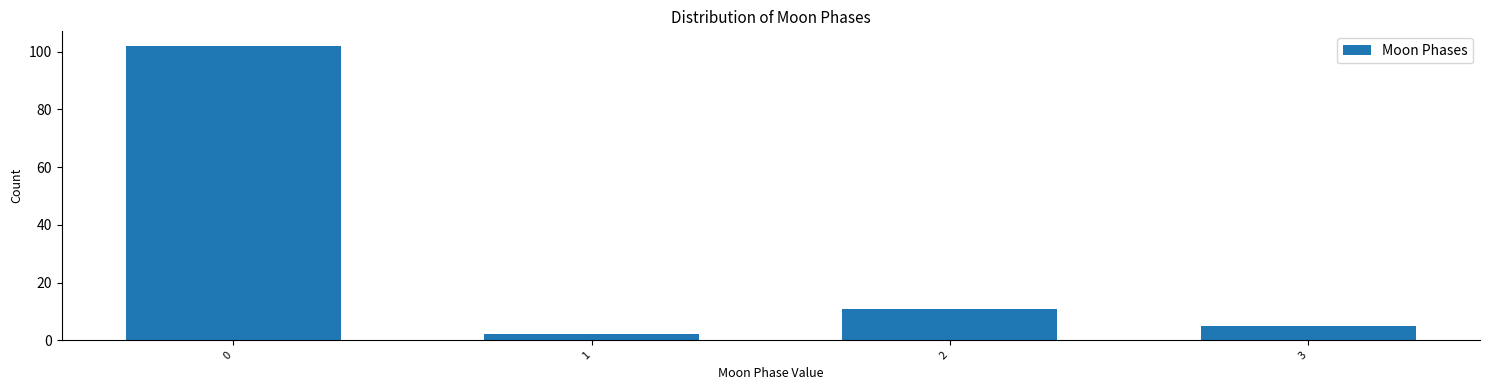

Reading left to right, what are all the values shown in this chart?

0=102	1=2	2=11	3=5